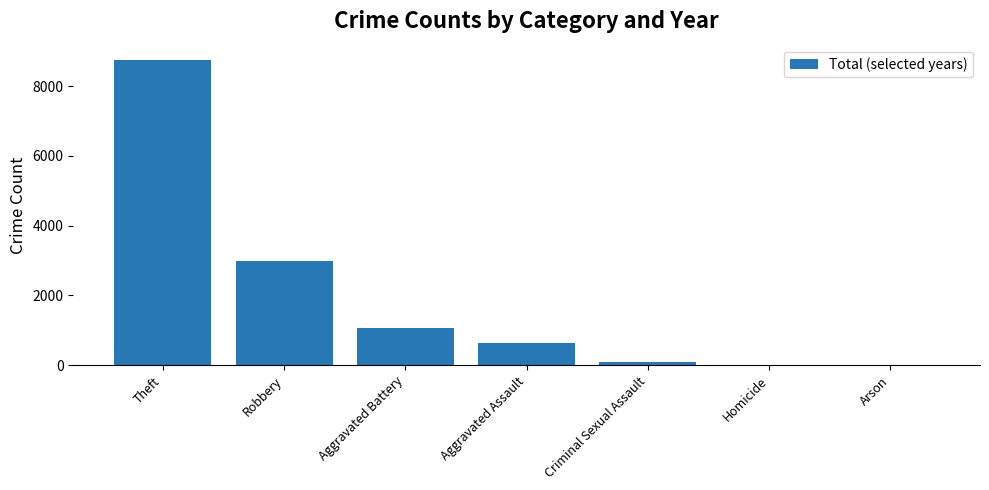

The chart shows a value of 1075 at Robbery. True or false?

False